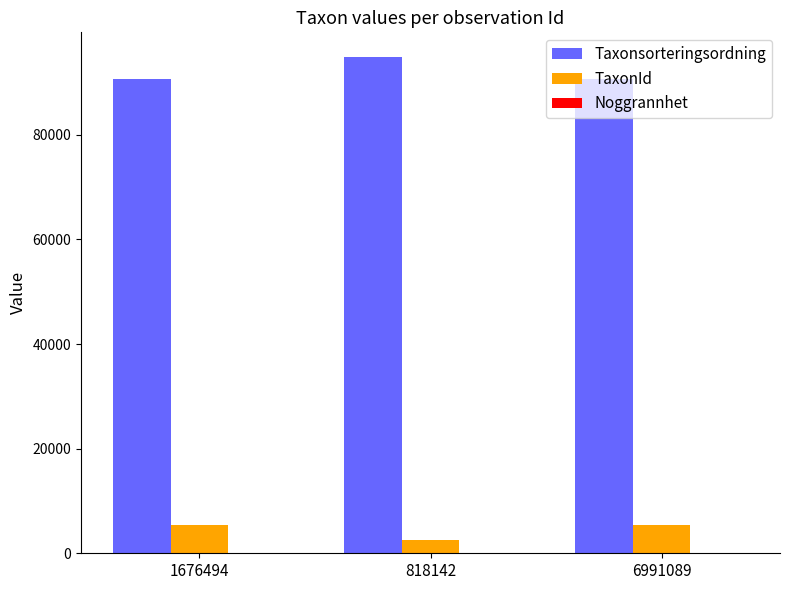

What is the highest value of the TaxonId series?

5449